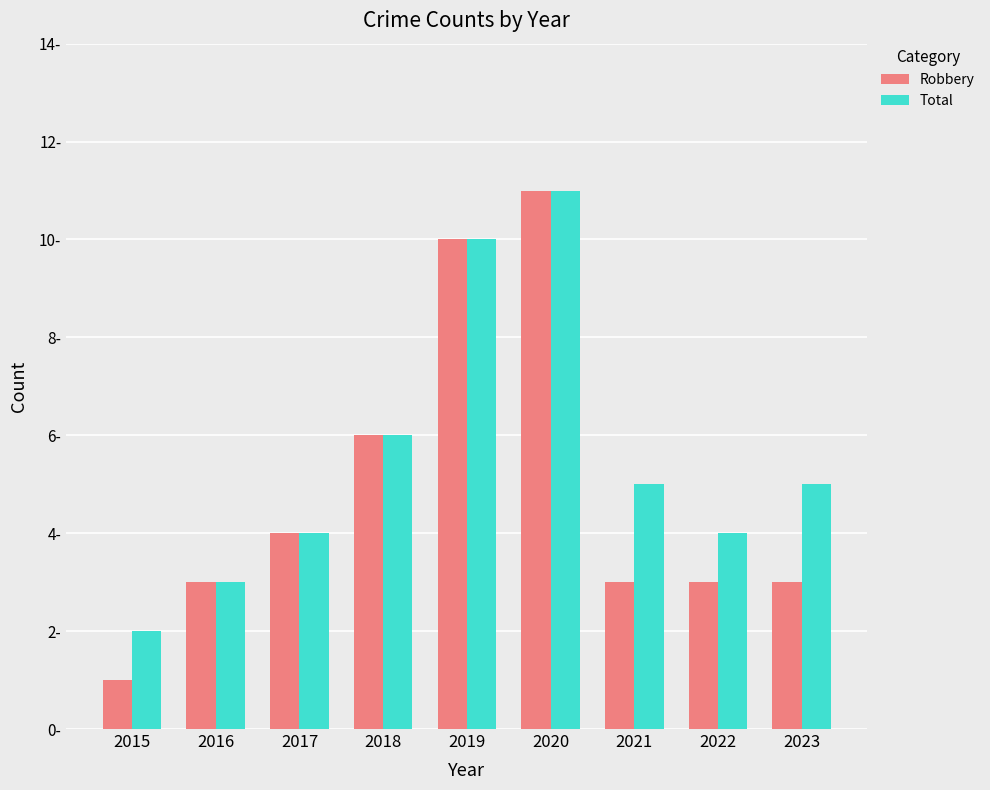

Where is Total nearest to the value 6?

2018